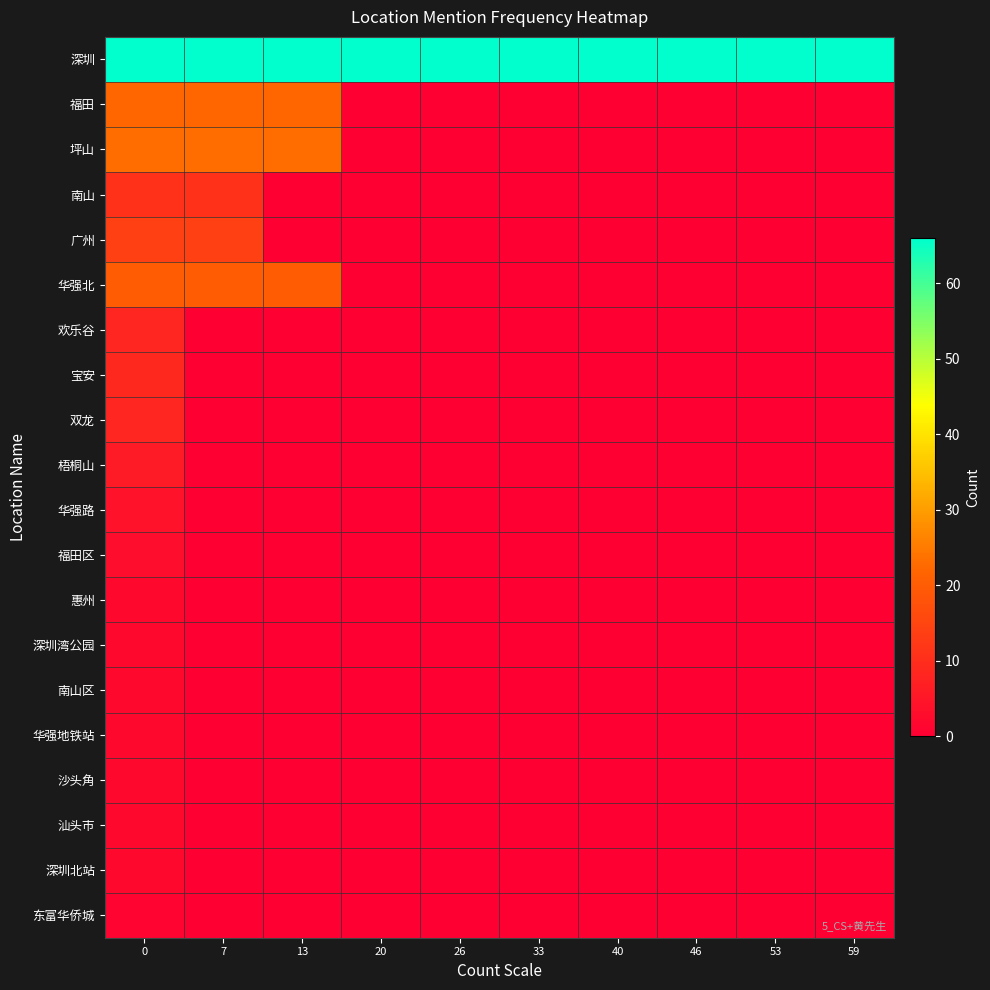

What is the spread (max minus min) of values at 59?

66